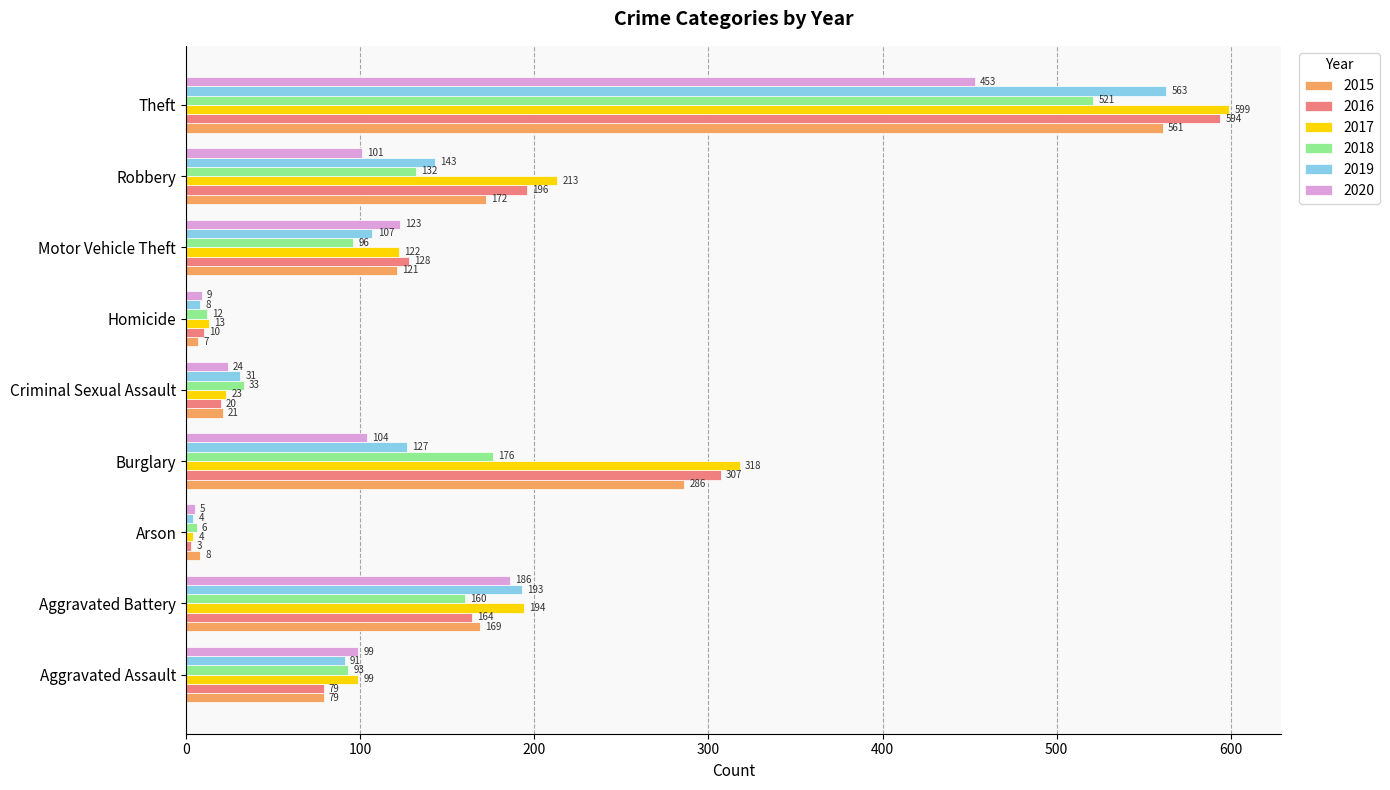

The 2017 series shows 46 at Aggravated Assault. True or false?

False